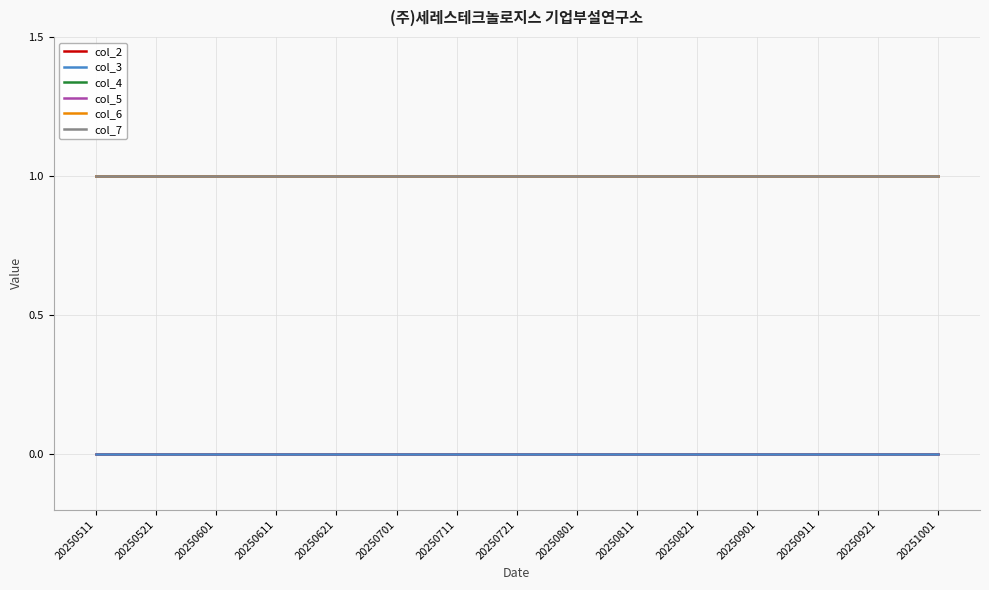

At how many categories does at least one series exceed 0?

15